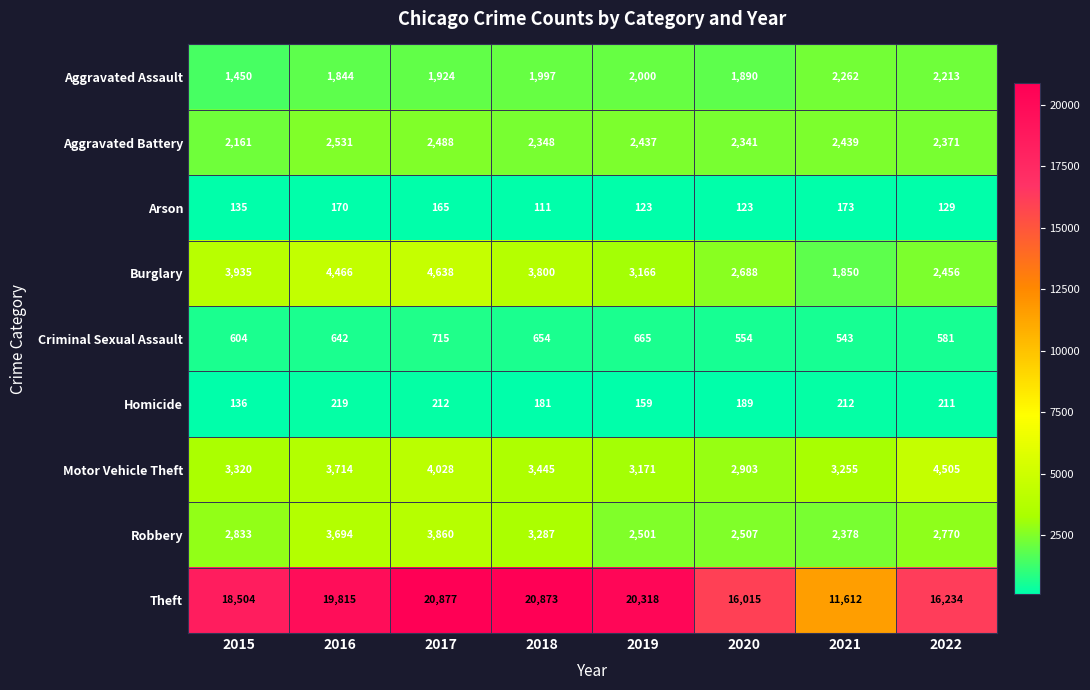

Which series has the widest spread of values?

Theft